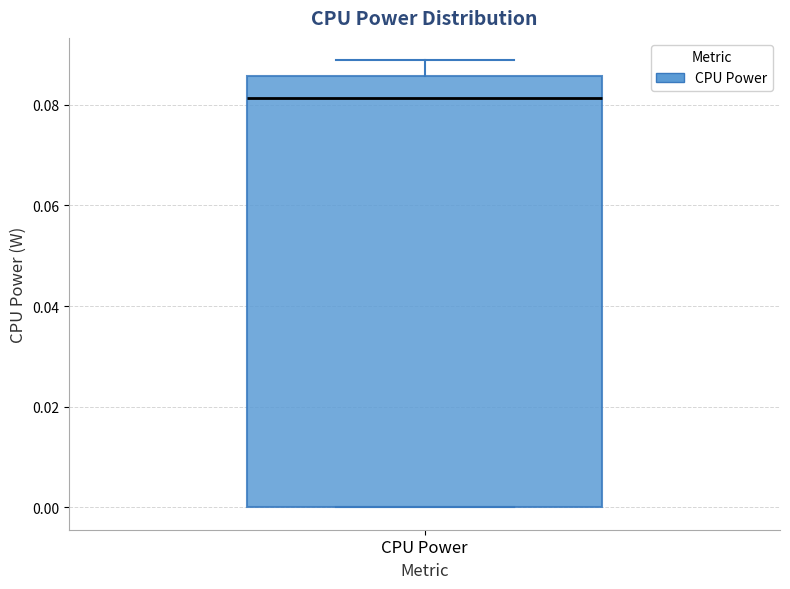

Transcribe this box plot: give where the median line is, the range the box spans, and where the two whiskers end, as read against the y-axis. The values are not printed on the chart, so give them approximately, as read against the axis.

median 0.082, box 0.000 to 0.086, whiskers 0.000 to 0.088